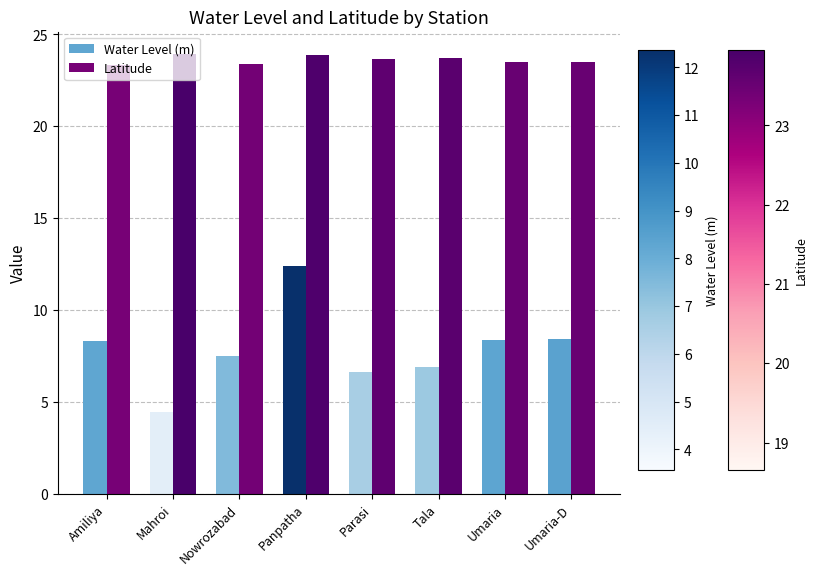

What position from the left is Umaria-D?

8